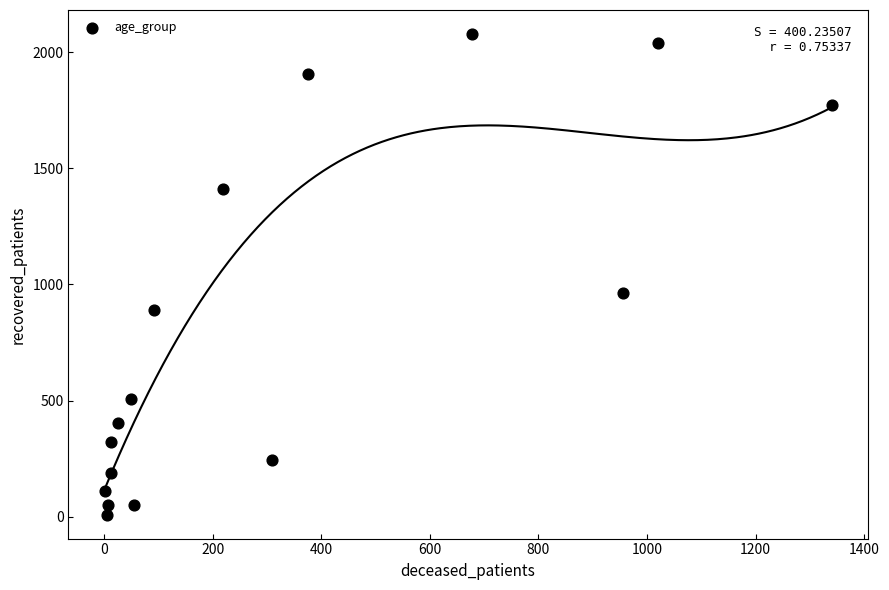

What Y value in the scatter plot is closest to 1043?

965